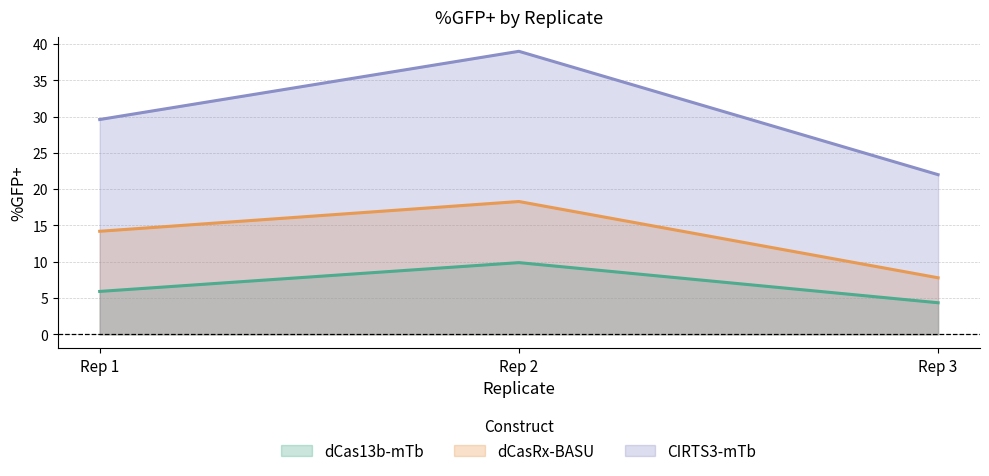

Reading left to right, transcribe all the data shown in this chart.

dCas13b-mTb: Rep 1=5.9	Rep 2=9.9	Rep 3=4.3
dCasRx-BASU: Rep 1=14.2	Rep 2=18.3	Rep 3=7.8
CIRTS3-mTb: Rep 1=29.6	Rep 2=39.0	Rep 3=22.0